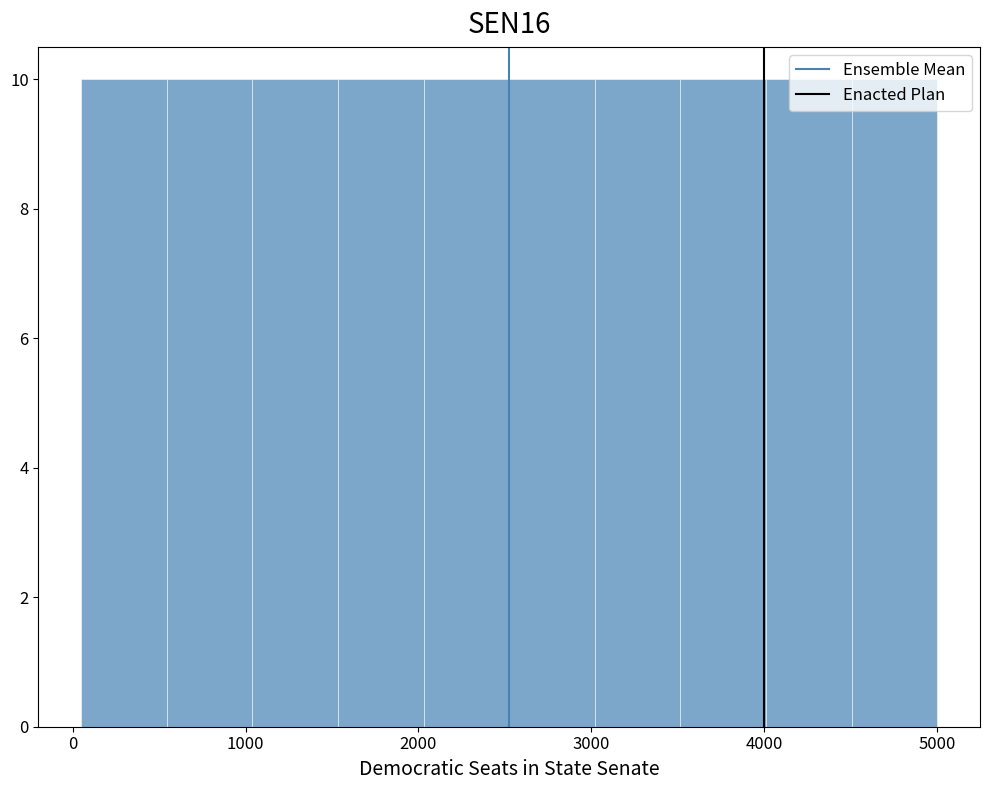

Reading left to right, transcribe this chart: for each bar, give the range it covers on the x-axis and its height. Neither the bar edges nor the heights are printed on the chart, so give them approximately, as read against the axes.

100 to 500: 10
500 to 1000: 10
1000 to 1500: 10
1500 to 2000: 10
2000 to 2500: 10
2500 to 3000: 10
3000 to 3500: 10
3500 to 4000: 10
4000 to 4500: 10
4500 to 5000: 10